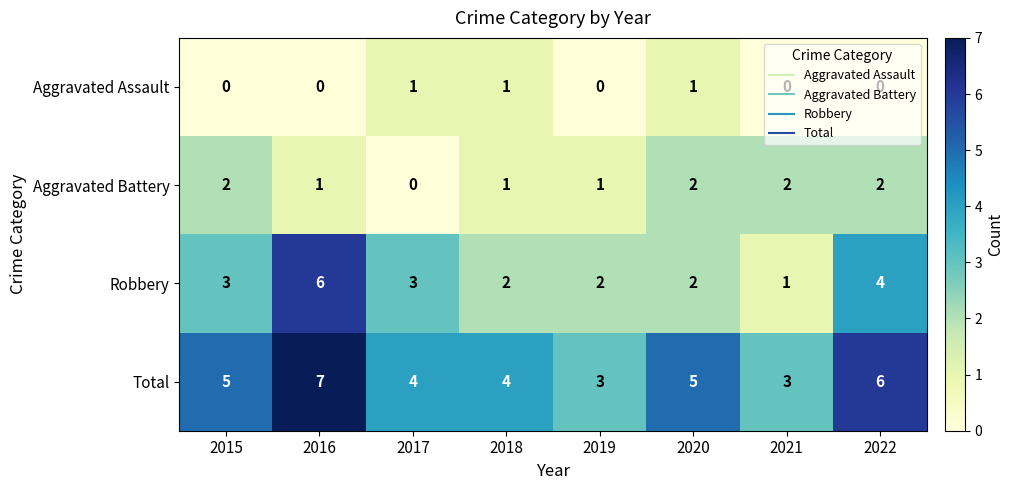

Is it true that Robbery equals 3 at 2018?

False